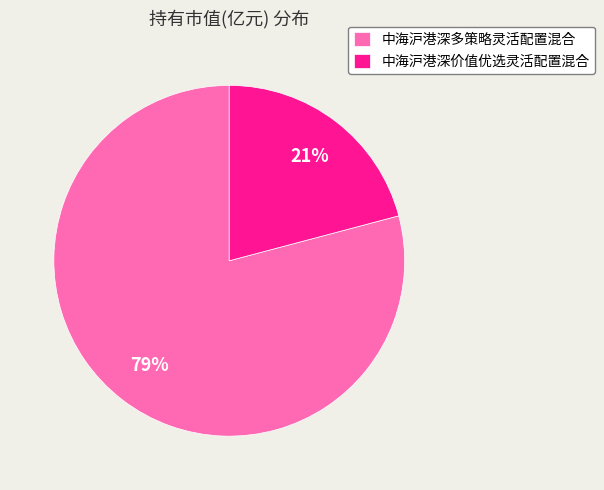

The 中海沪港深多策略灵活配置混合 slice represents 79% of the pie. True or false?

True